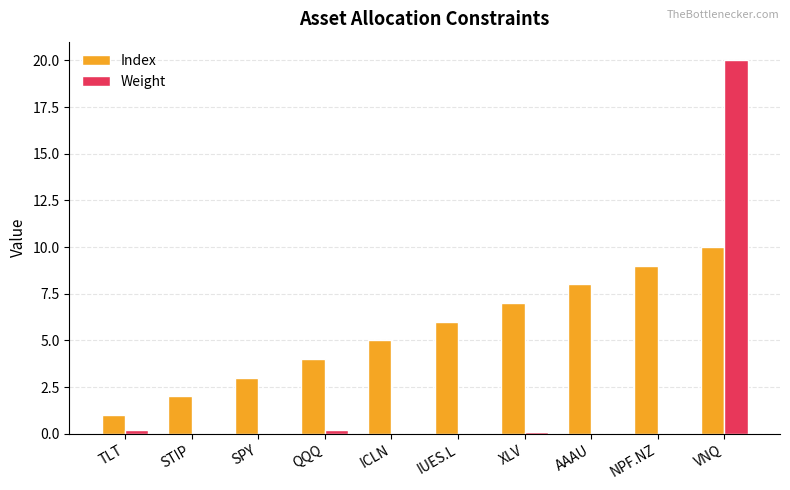

Which series has the largest total across all categories?

Index